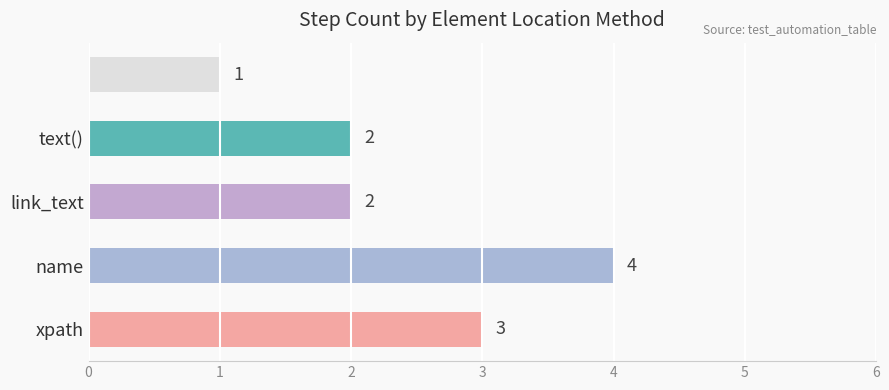

How many values are between 2 and 3?

3